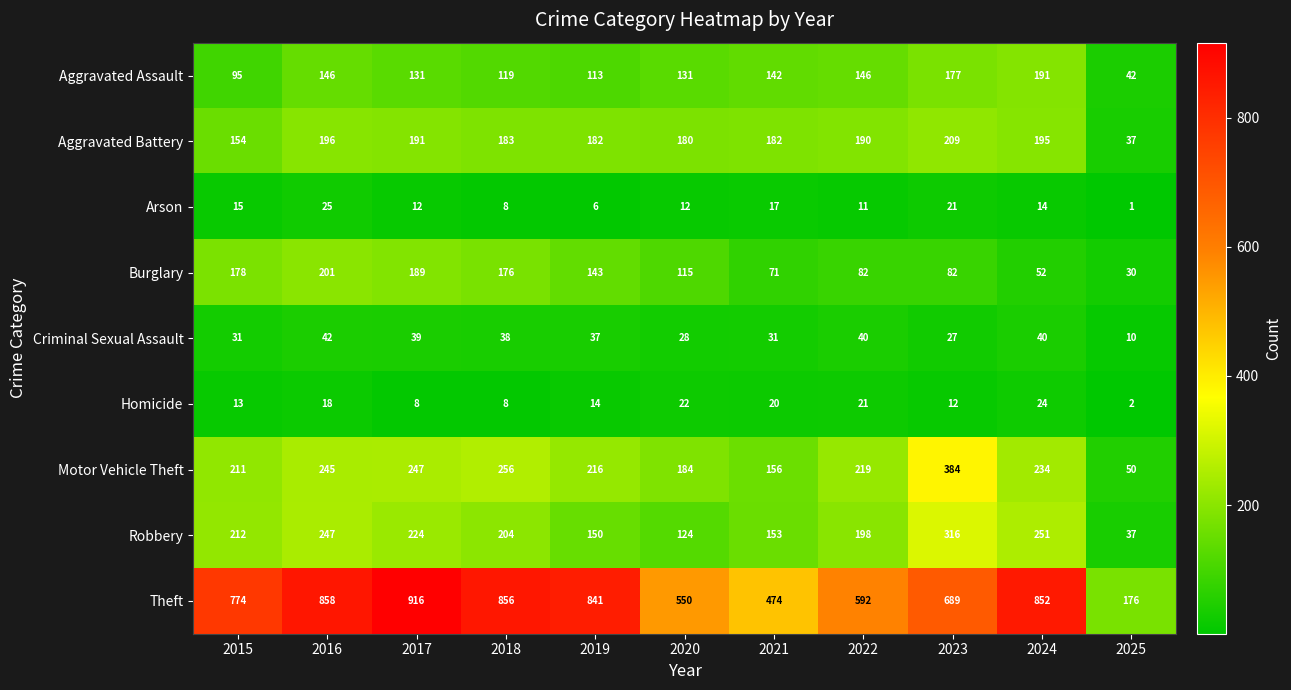

What is the difference between the Homicide values at 2017 and 2016?

10